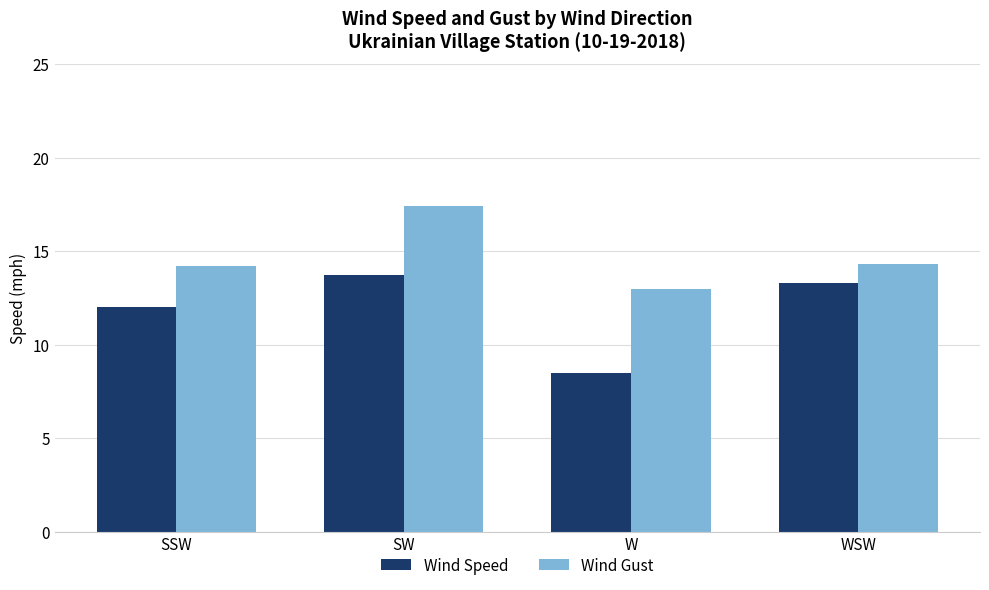

What is the maximum value shown in the chart?

17.4